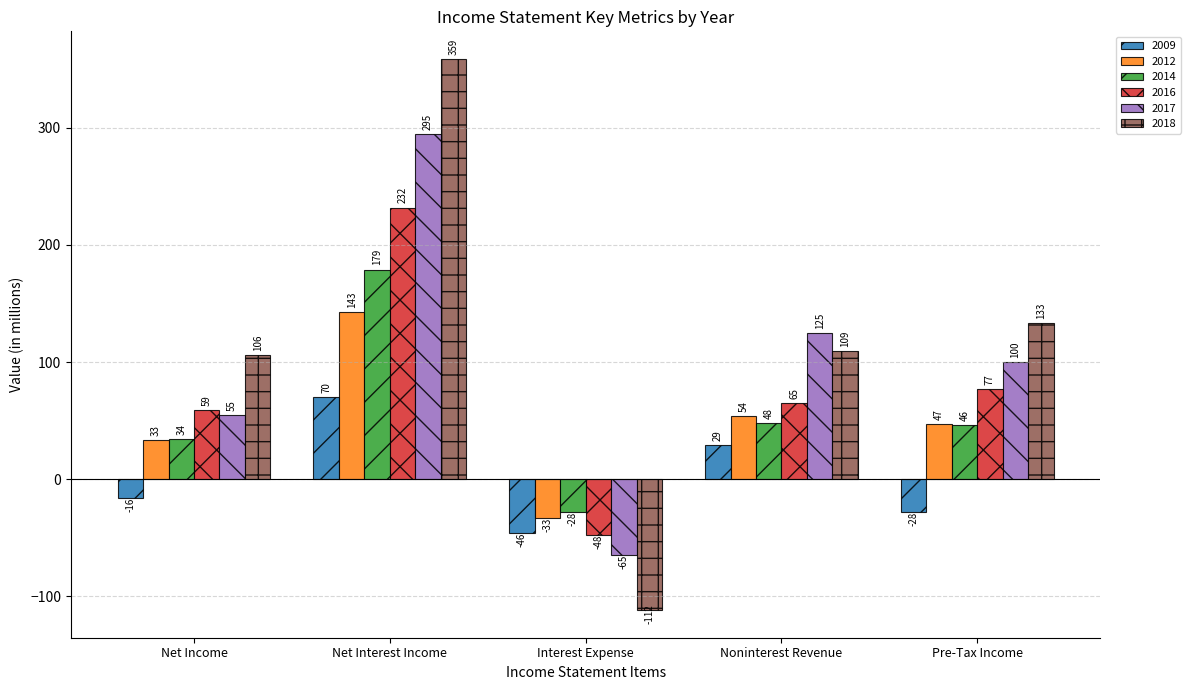

What position from the right is Net Income?

5